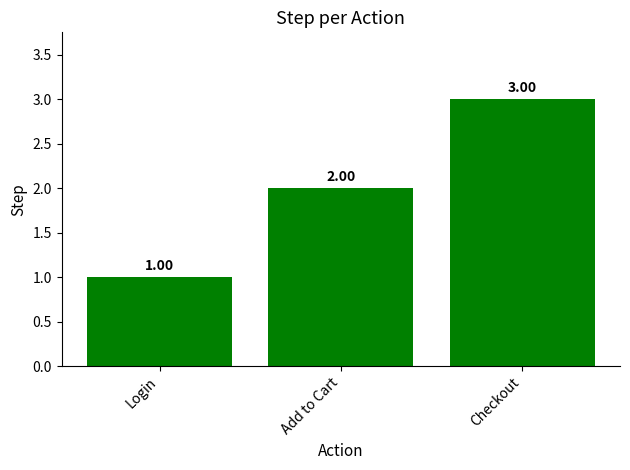

What is the average value?

2